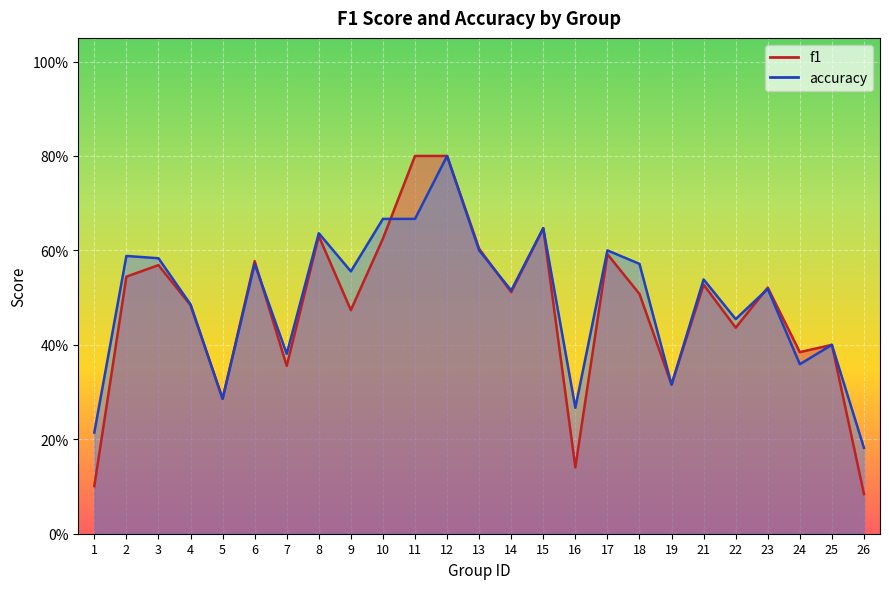

Which has a higher value, 12 or 19?

12